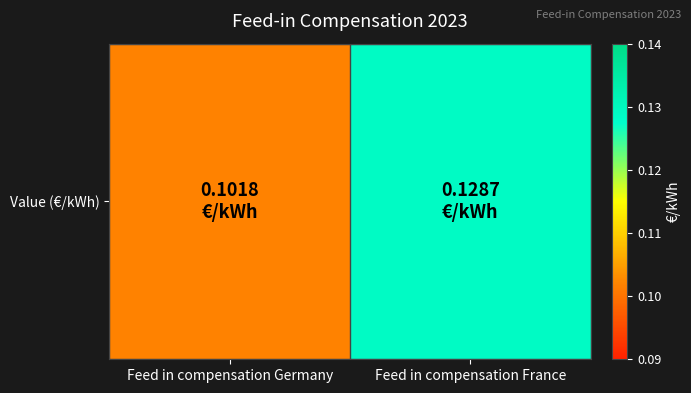

What value does the data have at Feed in compensation Germany?

0.1